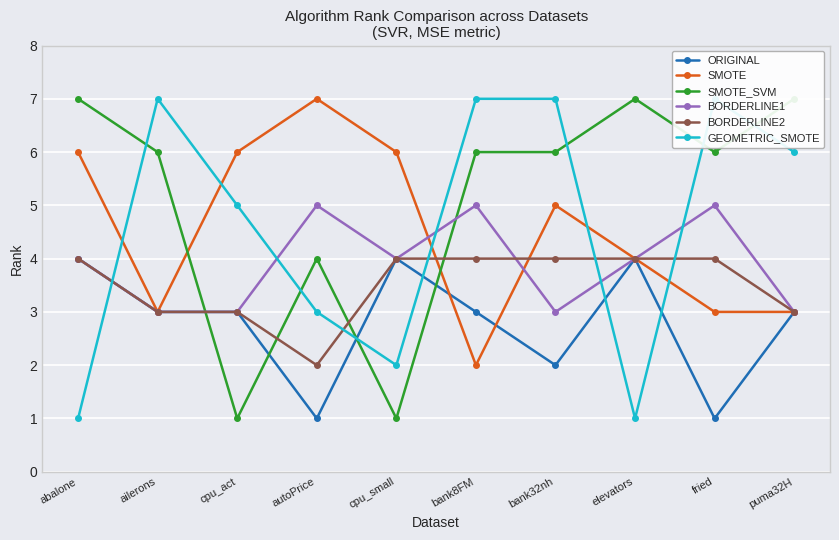

Count the SMOTE_SVM values in the range 4 to 7.

8